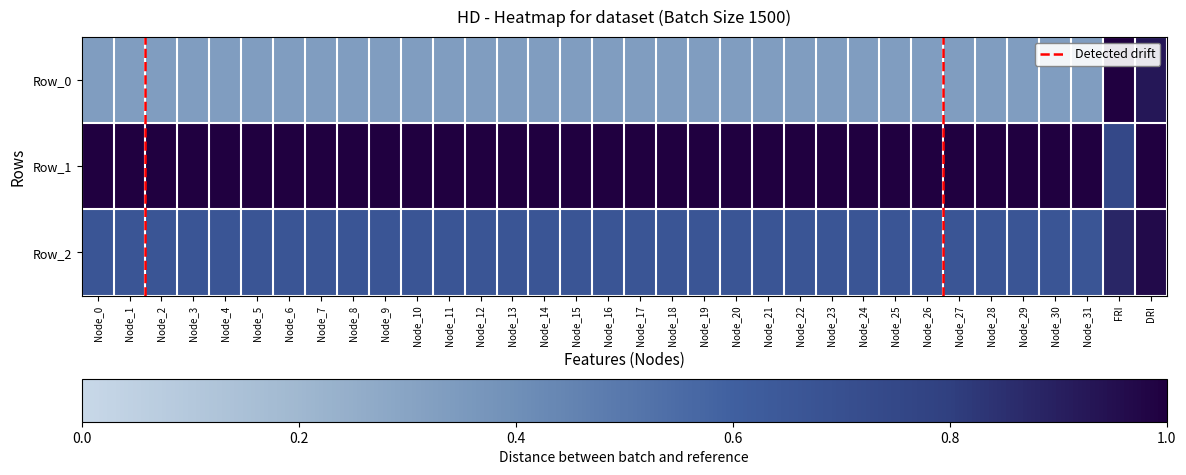

Count the number of data series in this chart.

3